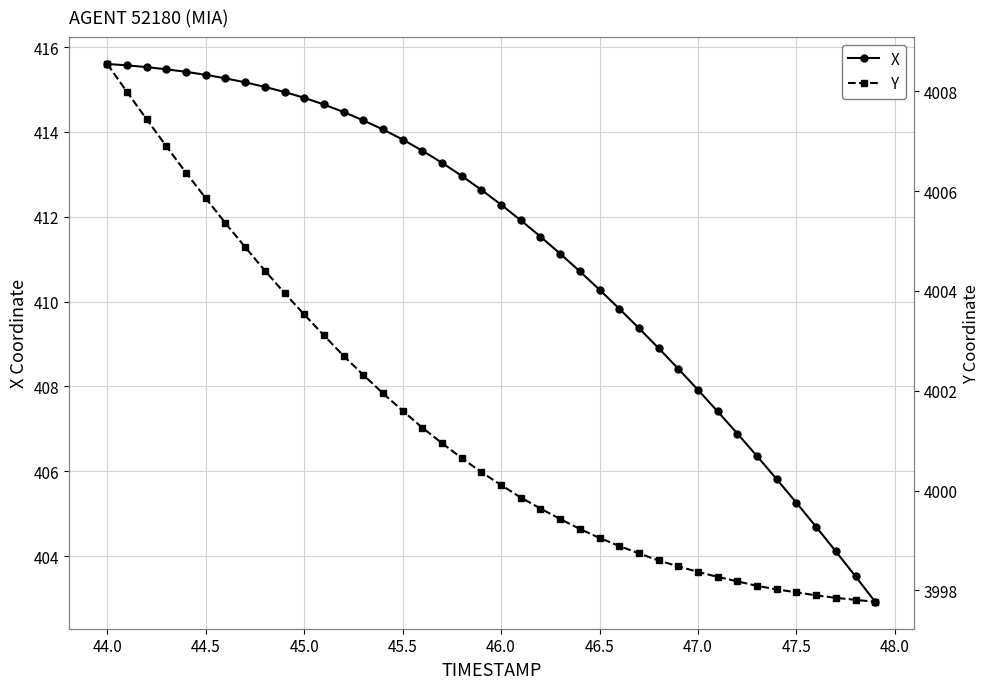

Does the chart have visible grid lines?

Yes